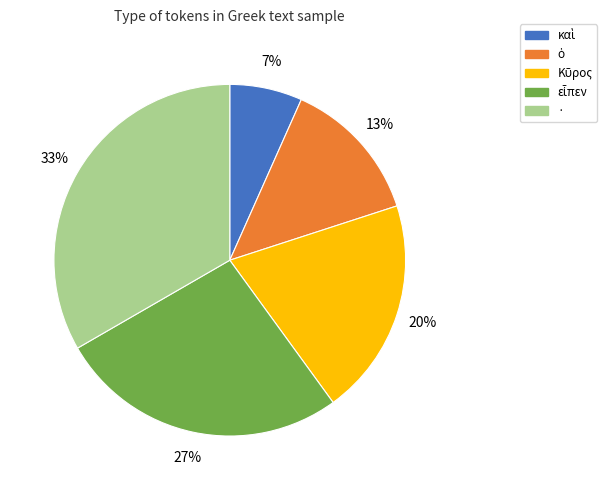

Is there a majority slice in this chart?

No